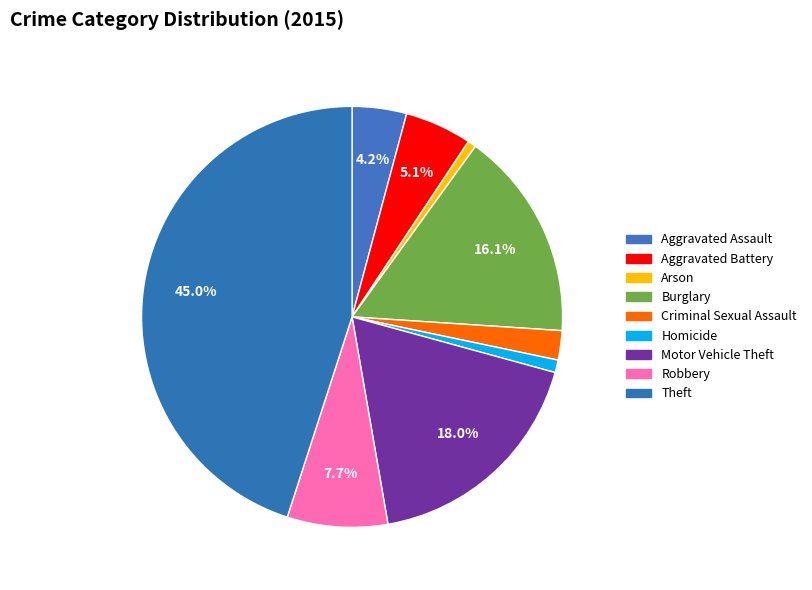

Which slice is the smallest?

Arson